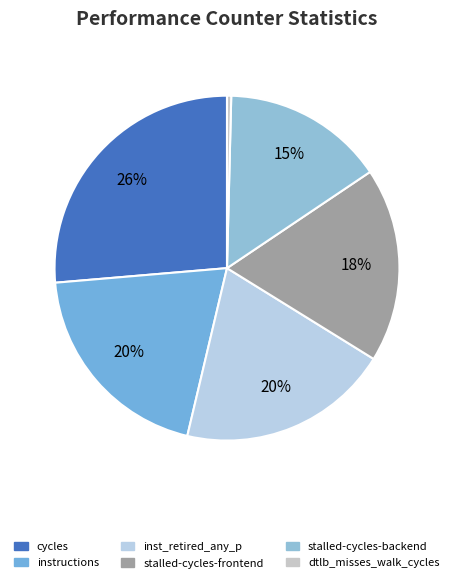

The stalled-cycles-frontend slice represents 31% of the pie. True or false?

False